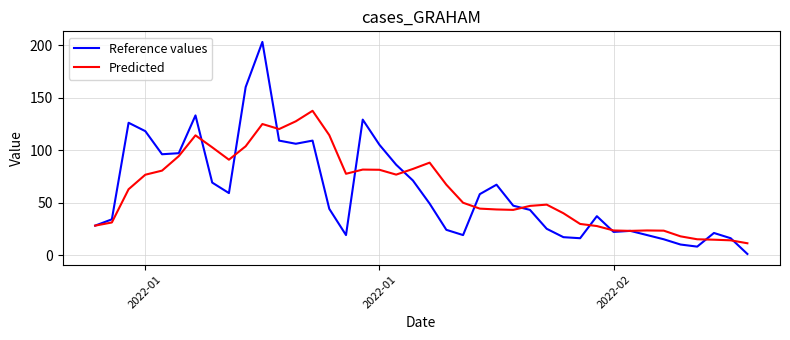

What is the greatest value displayed?

203.0